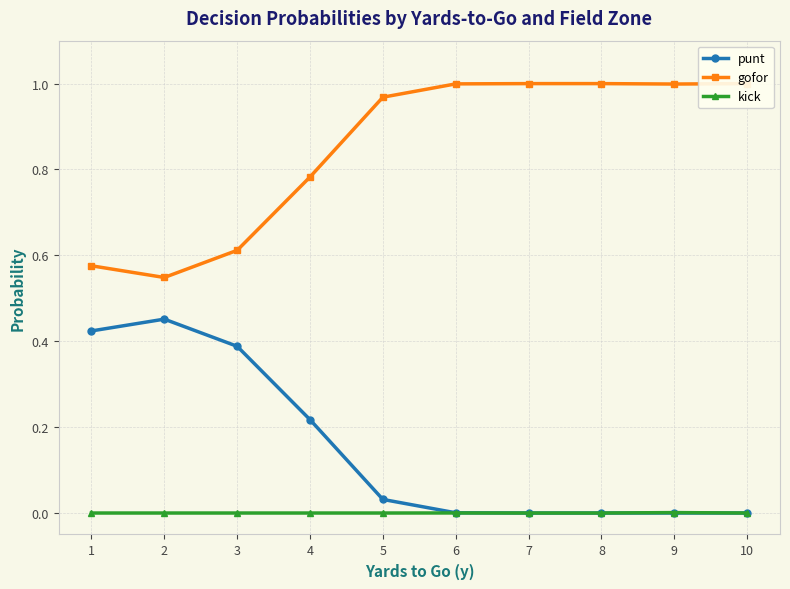

At which category is the sum across all series the highest?

2